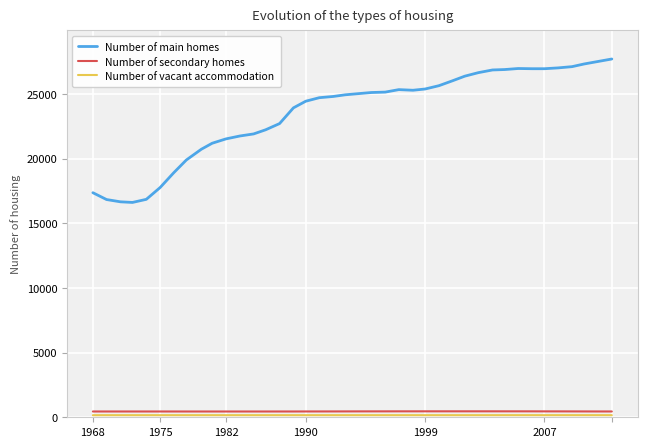

Which series has the largest range (max minus min)?

Number of main homes